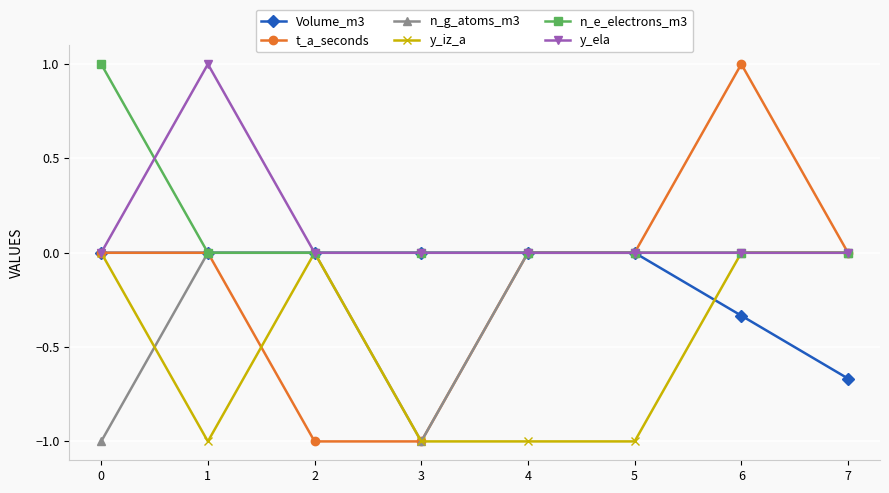

What is the value of the y_iz_a point at the 2nd from the left?

-1.0